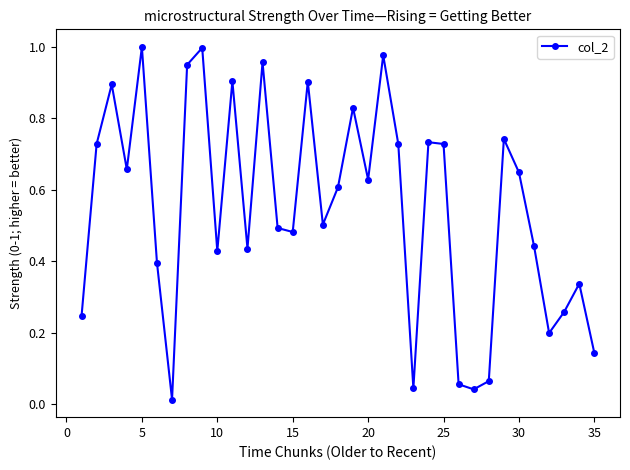

What is the sum of all values?

19.2